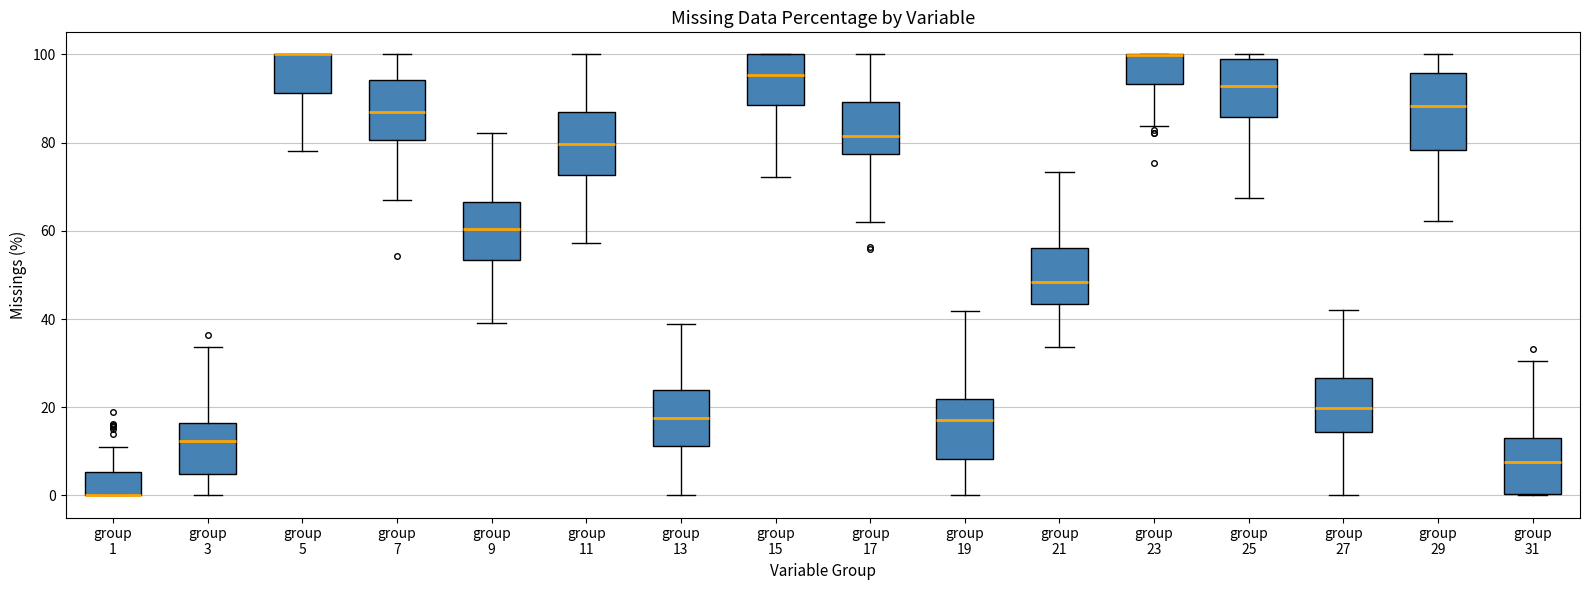

Reading left to right, read every box against the y-axis: the position of its median line, the range the box covers, and the ends of its whiskers. The values are not printed on the chart, so give them approximately, as read against the axis.

group 1: median 0 (drawn on the box's lower edge), box 0 to 6, whiskers 0 to 10
group 3: median 12, box 4 to 16, whiskers 0 to 34
group 5: median 100 (drawn on the box's upper edge), box 92 to 100, whiskers 78 to 100
group 7: median 88, box 80 to 94, whiskers 68 to 100
group 9: median 60, box 54 to 66, whiskers 40 to 82
group 11: median 80, box 72 to 86, whiskers 58 to 100
group 13: median 18, box 12 to 24, whiskers 0 to 38
group 15: median 96, box 88 to 100, whiskers 72 to 100
group 17: median 82, box 78 to 90, whiskers 62 to 100
group 19: median 18, box 8 to 22, whiskers 0 to 42
group 21: median 48, box 44 to 56, whiskers 34 to 74
group 23: median 100 (drawn on the box's upper edge), box 94 to 100, whiskers 84 to 100
group 25: median 92, box 86 to 98, whiskers 68 to 100
group 27: median 20, box 14 to 26, whiskers 0 to 42
group 29: median 88, box 78 to 96, whiskers 62 to 100
group 31: median 8, box 0 to 12, whiskers 0 to 30